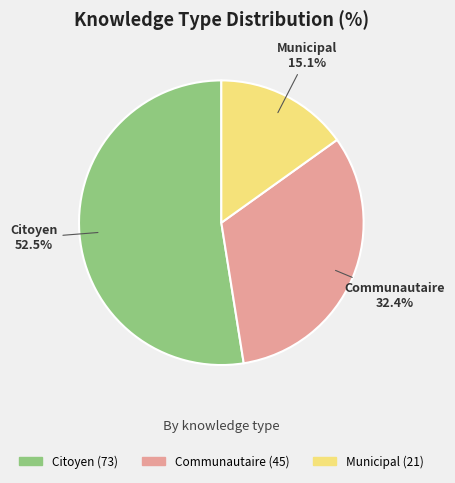

To the nearest percent, what is the difference between the Municipal and Communautaire slice percentages?

17%